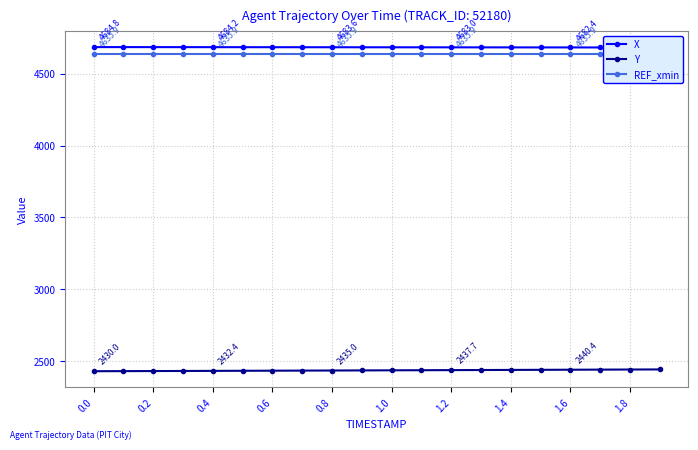

True or false: Y and X intersect in this chart.

False